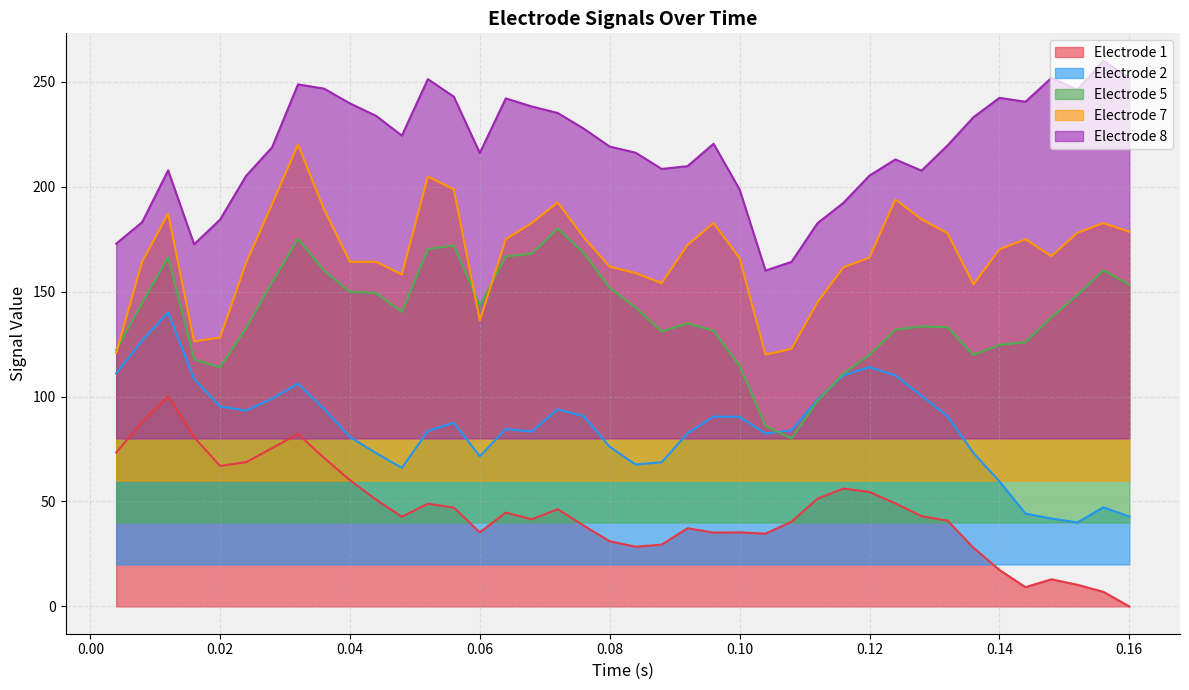

True or false: Electrode 7 and Electrode 8 cross at least once.

False